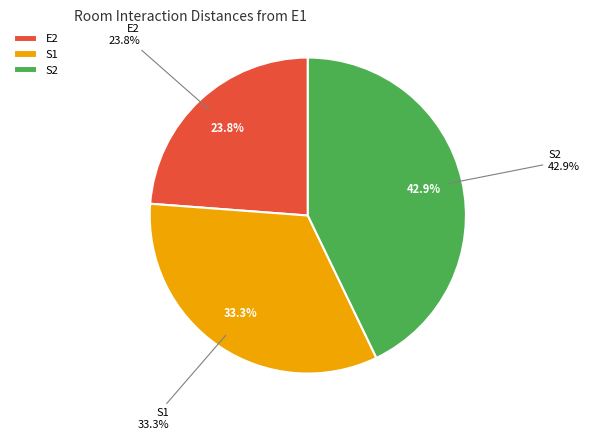

To the nearest percent, what portion does E2 represent?

24%